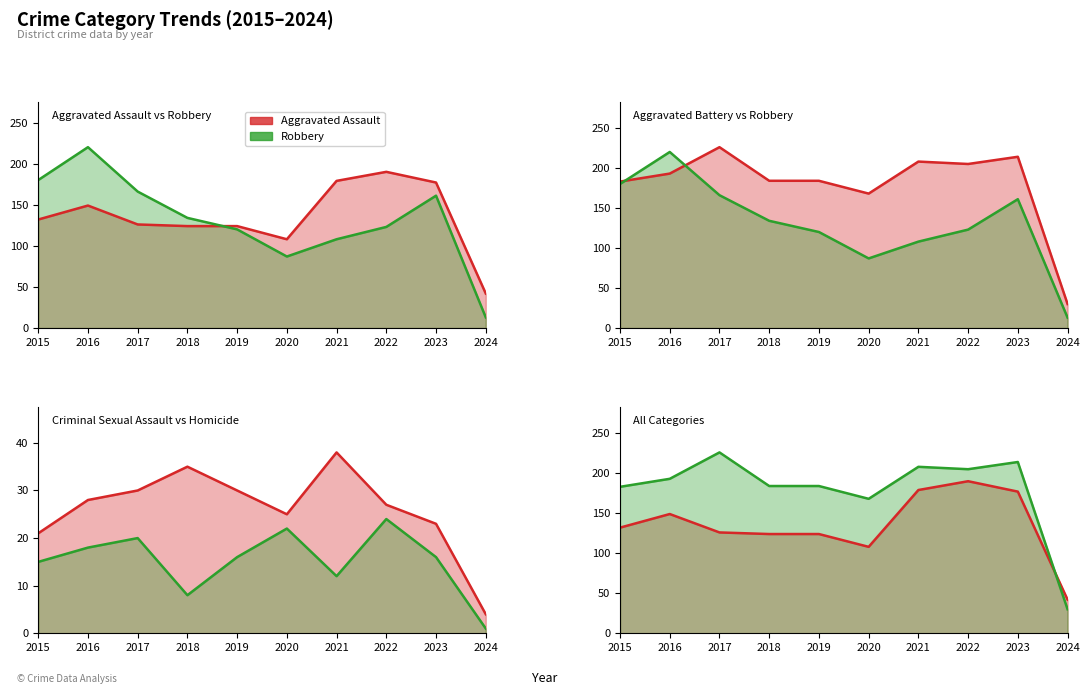

Read the Aggravated Battery value at 2021.

208